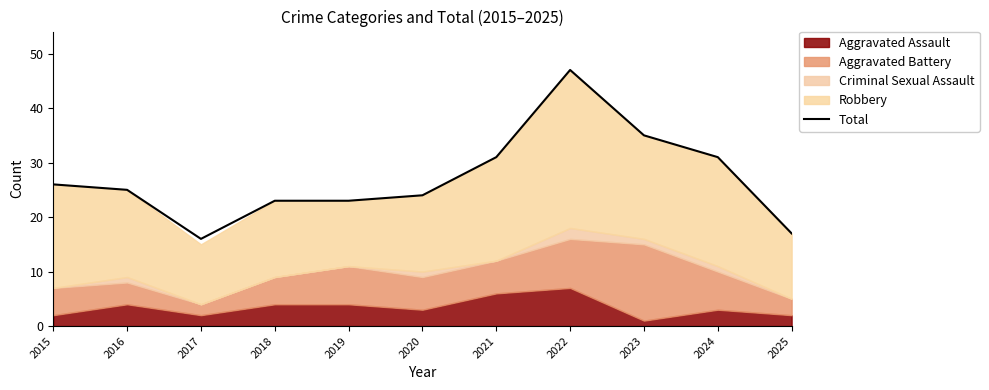

Which label corresponds to the largest value in the chart?

2022